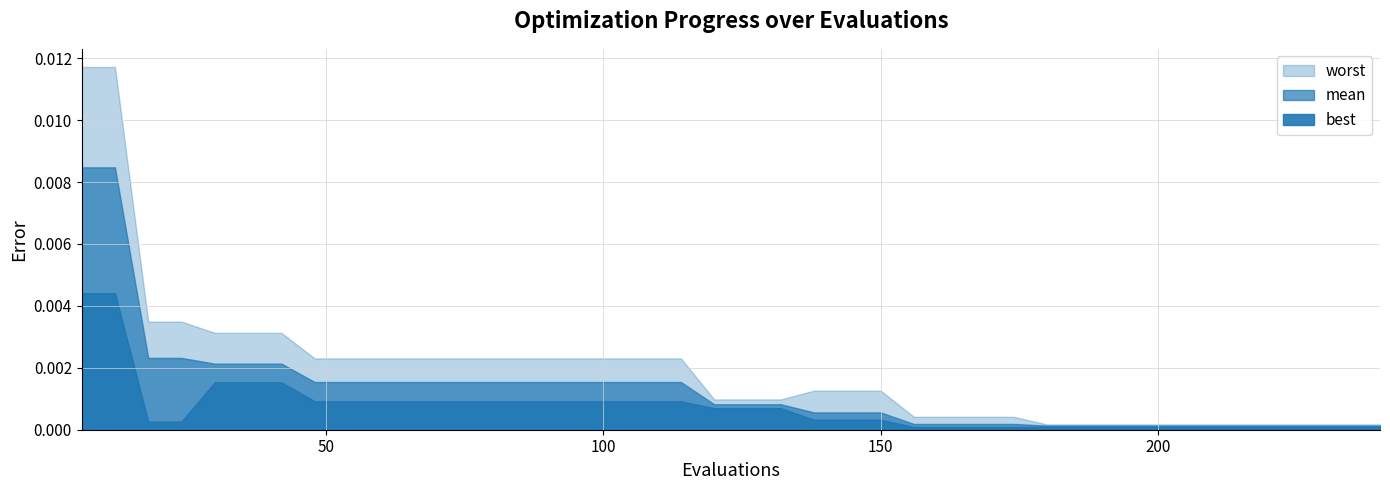

True or false: mean and best cross at least once.

False